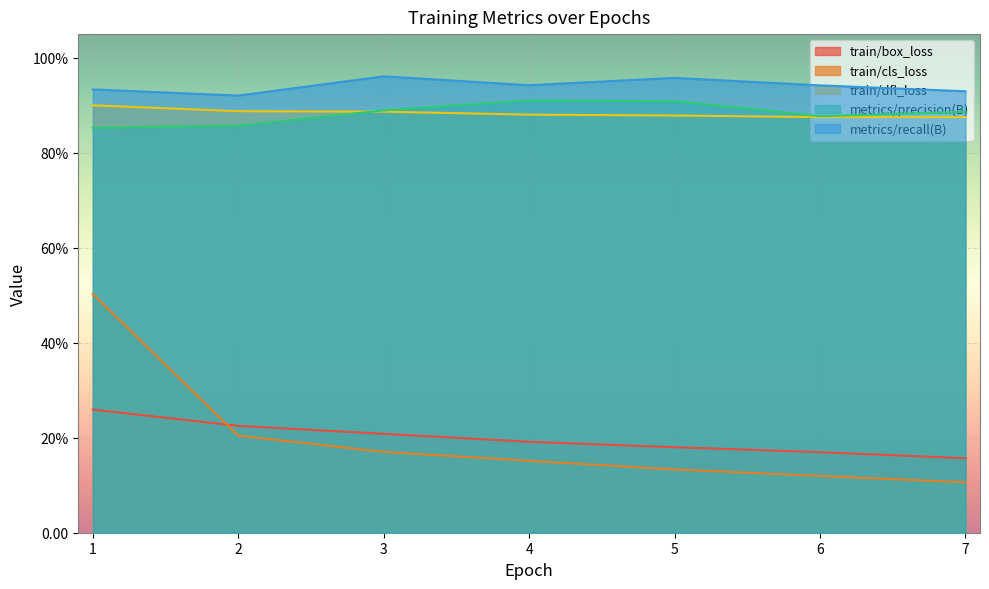

True or false: metrics/recall(B) has more than 2 interior local peaks.

False